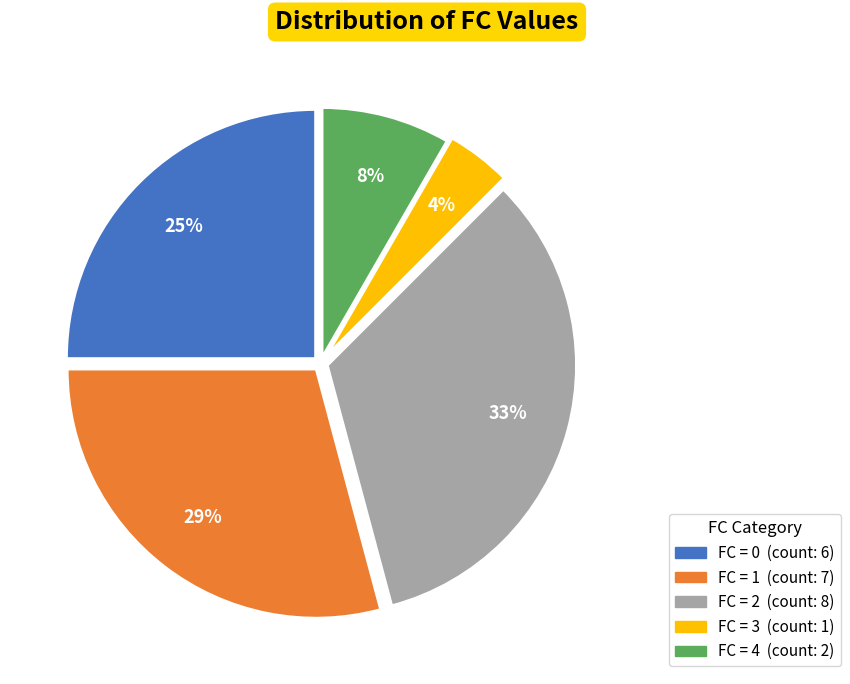

To the nearest percent, what is the average slice percentage?

20%